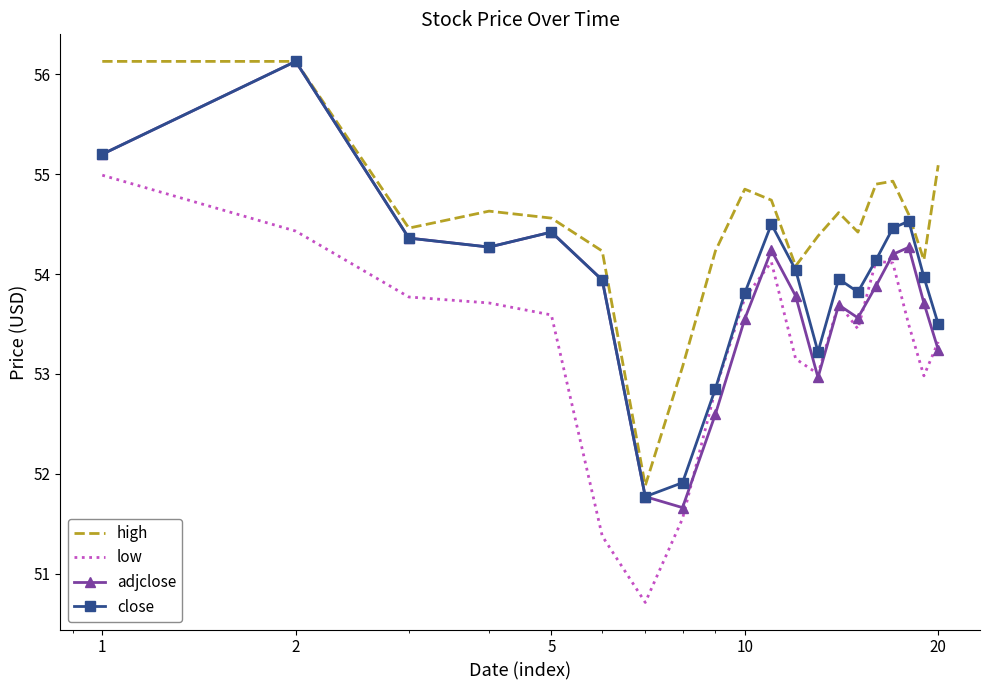

Which series has the largest total across all categories?

high